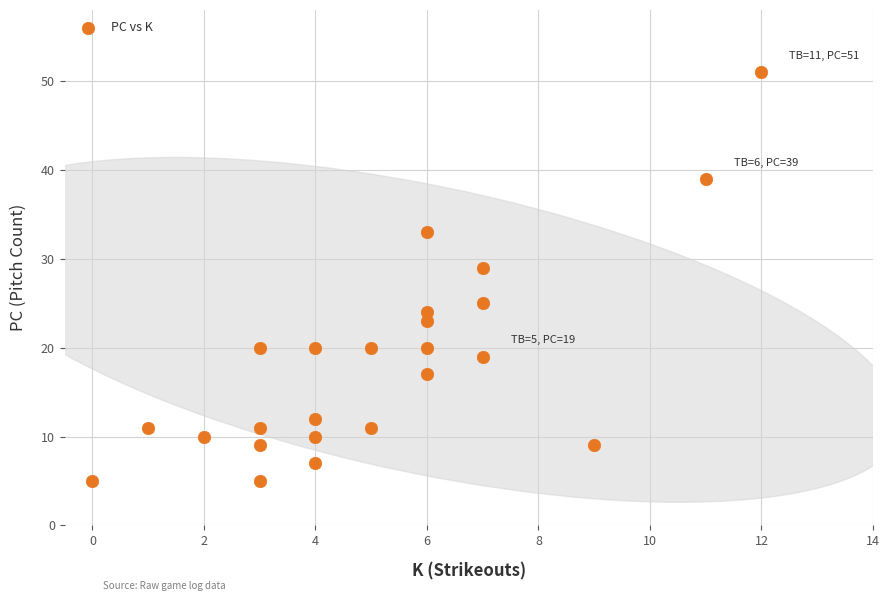

What Y value in the scatter plot is closest to 28?

29